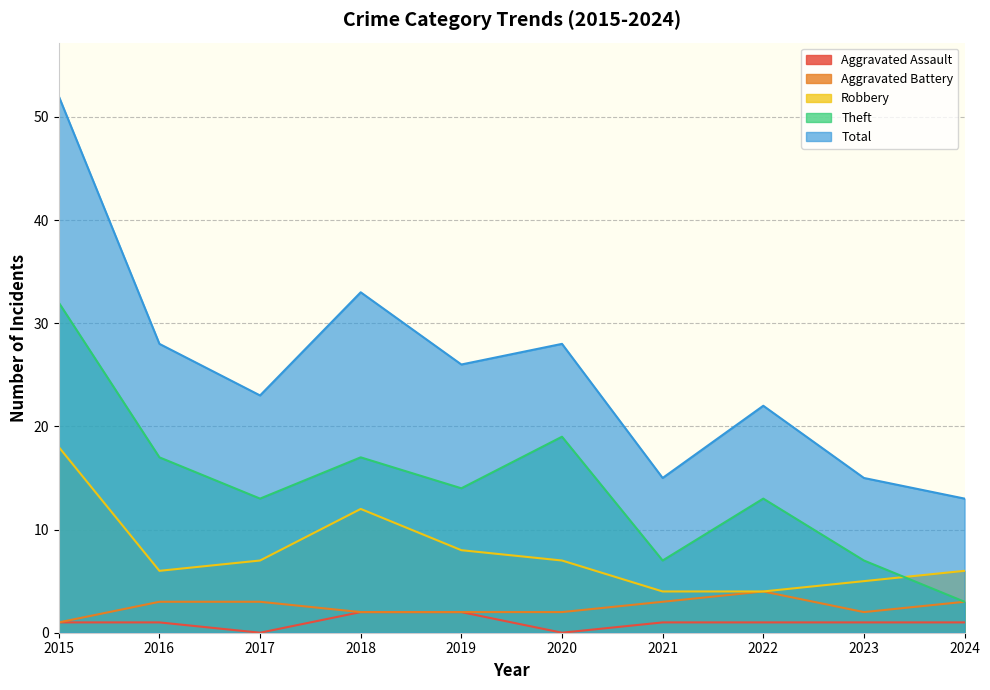

Which has a higher value, 2022 or 2023?

2022